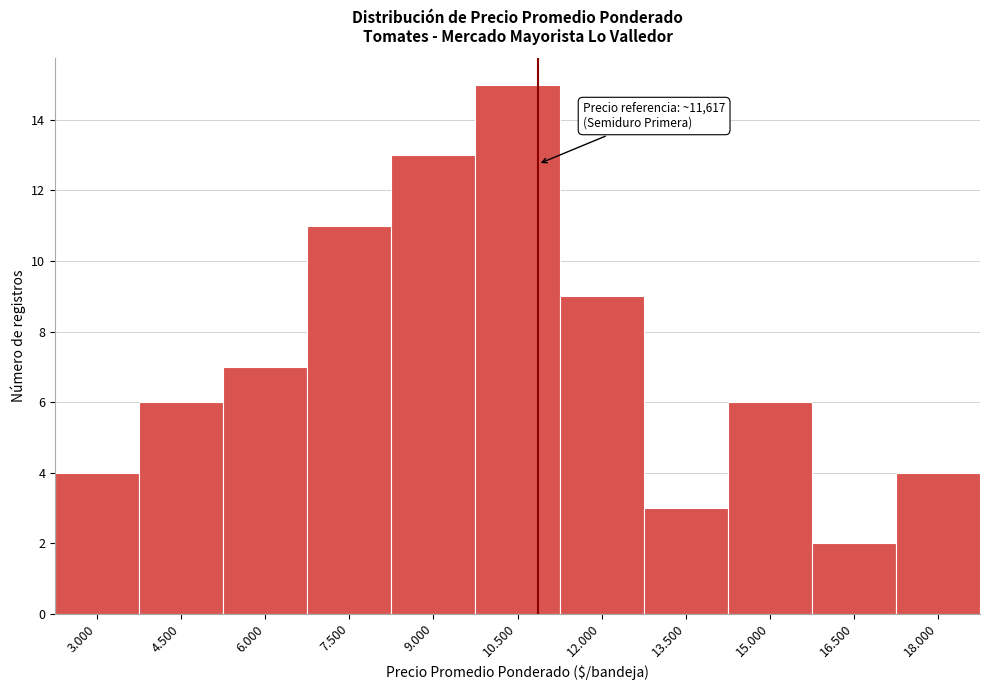

Reading right to left, extract all data points from this chart.

18.000=4	16.500=2	15.000=6	13.500=3	12.000=9	10.500=15	9.000=13	7.500=11	6.000=7	4.500=6	3.000=4